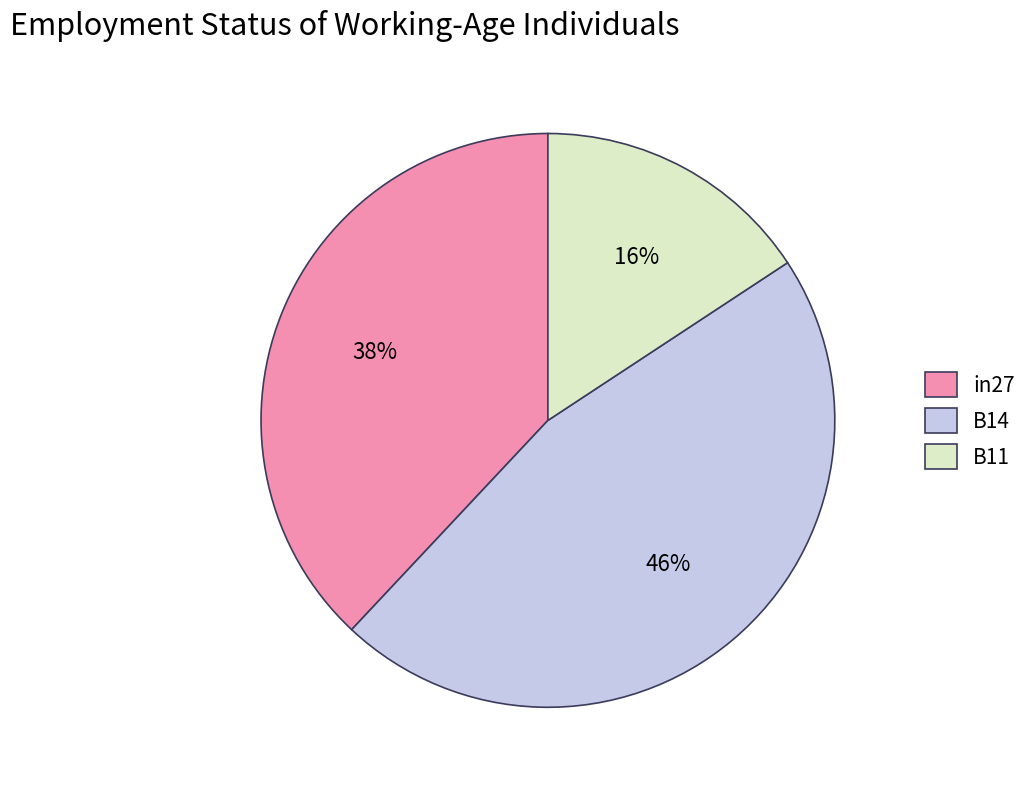

What percentage is the B14 slice, to the nearest percent?

46%